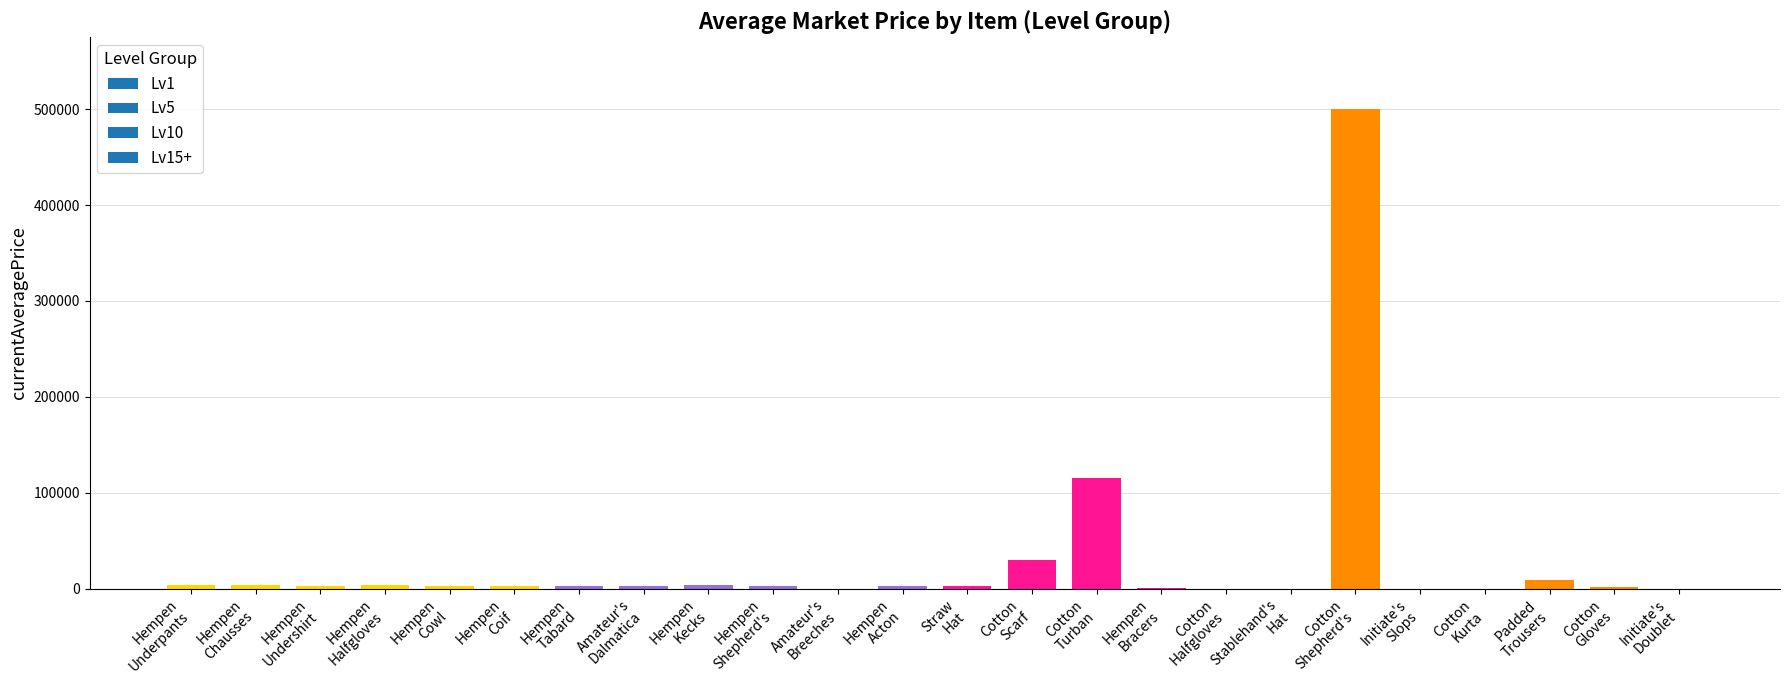

What is the greatest value displayed?

500000